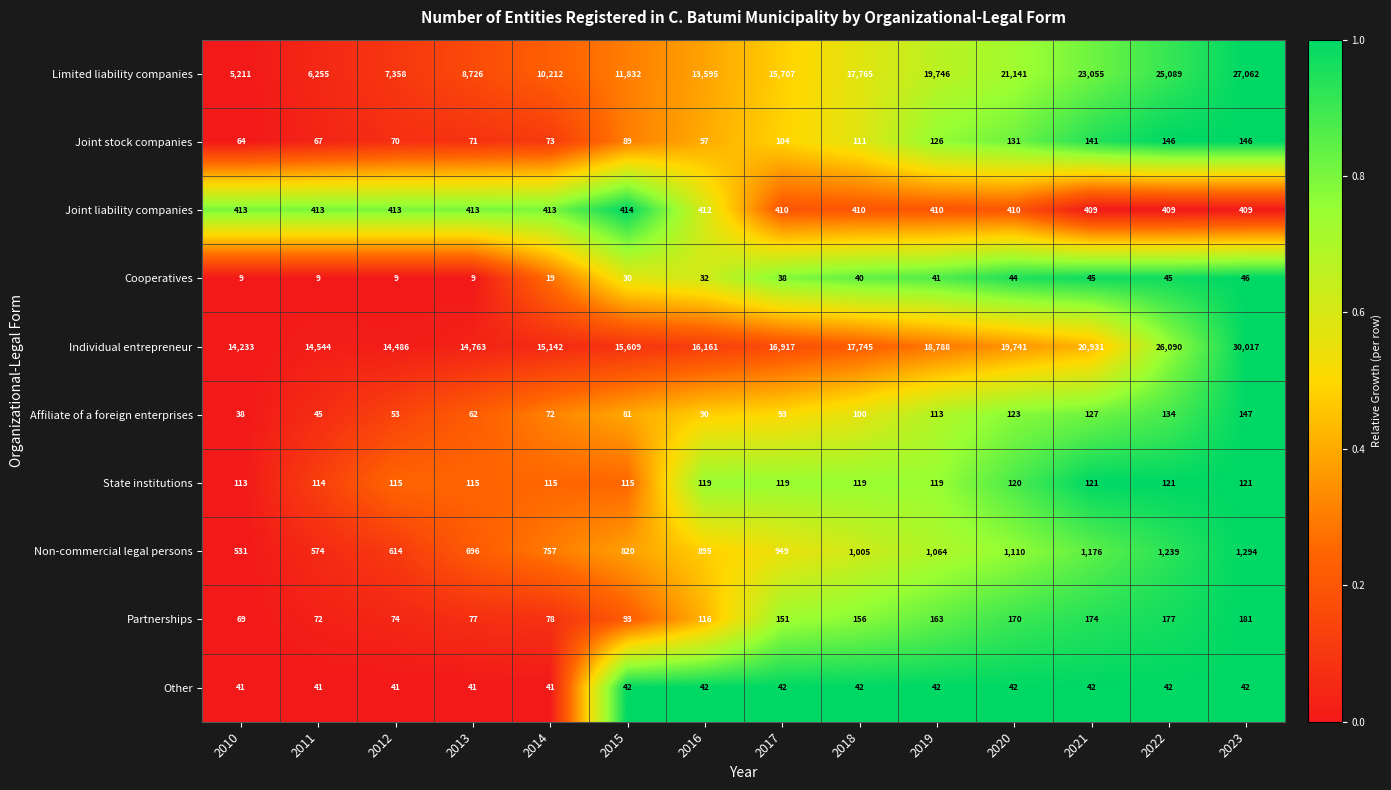

What is the difference between the maximum and second lowest values in the Joint stock companies series?

79